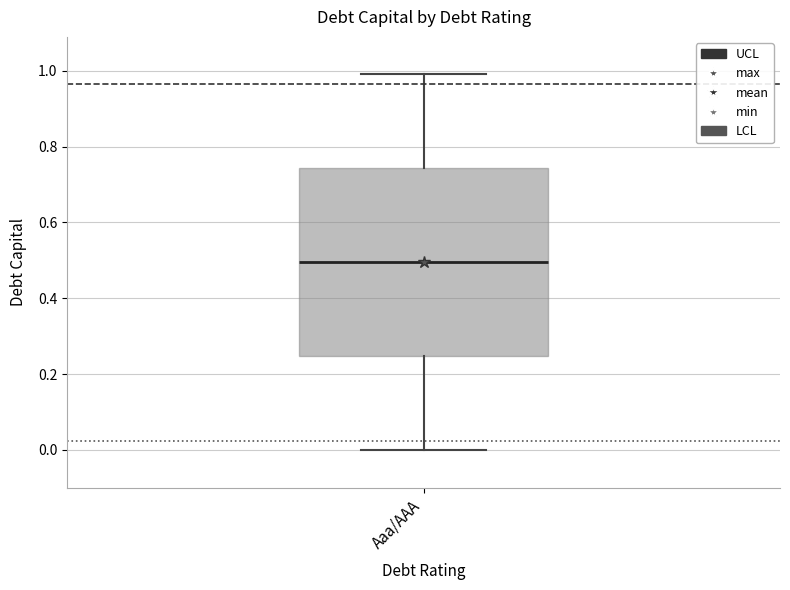

Where does the median line of the box for Aaa/AAA sit on the y-axis? The values are not printed on the chart, so give them approximately, as read against the axis.

0.50